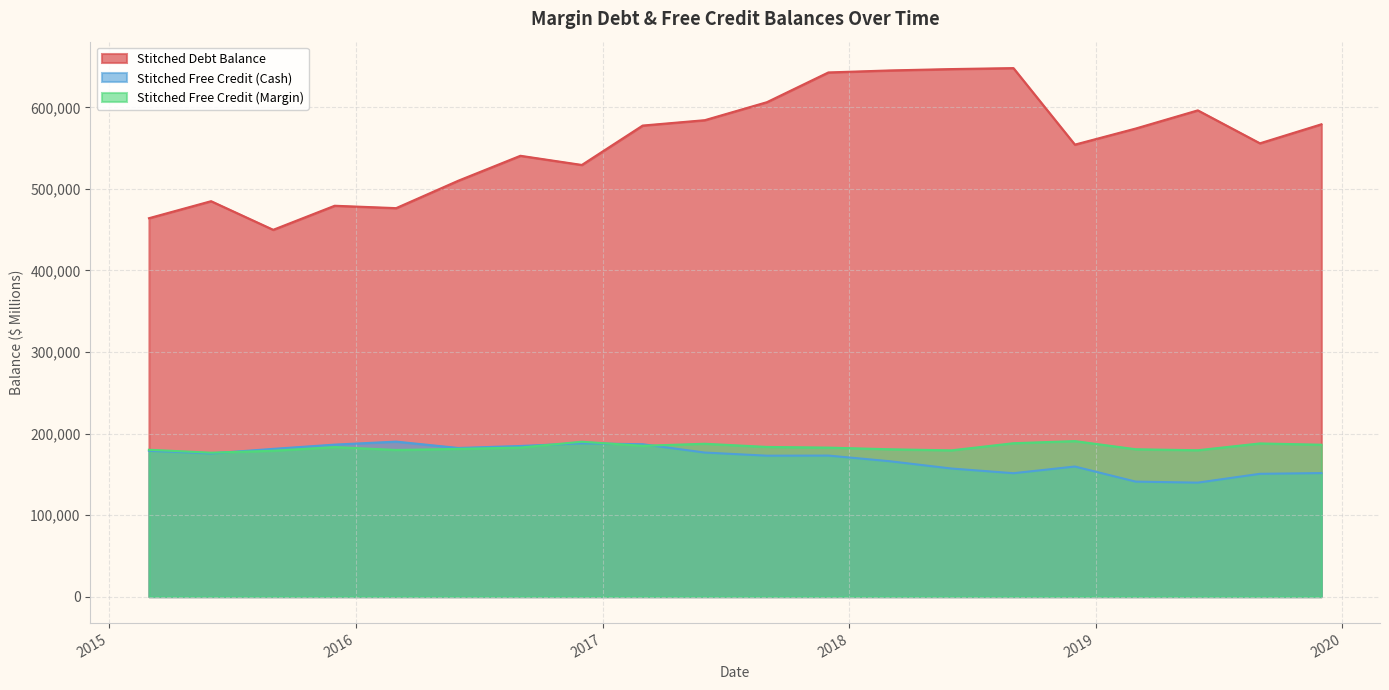

How many series are shown in this chart?

3